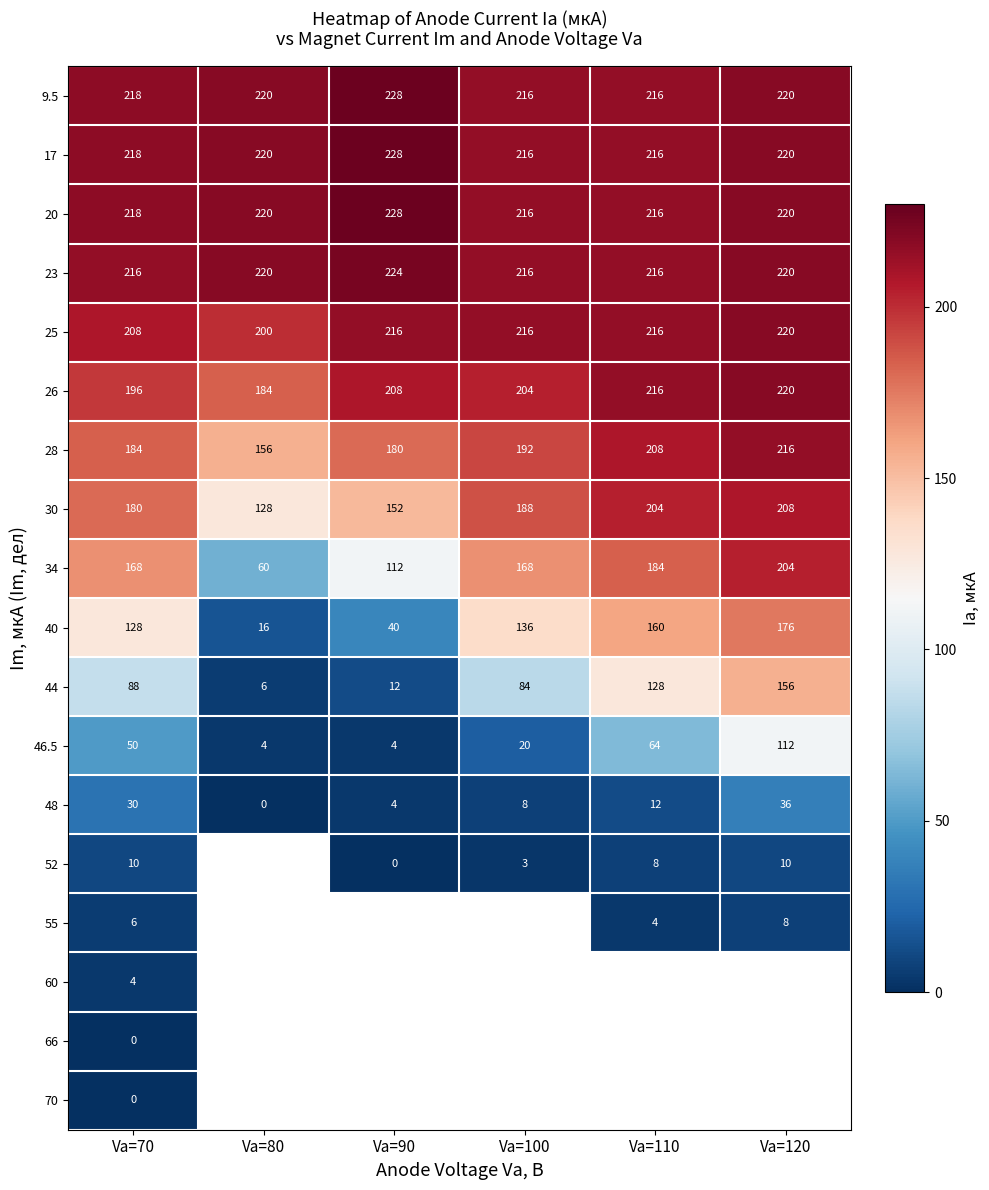

Is the value of 40 at Va=70 greater than the value of 60 at Va=70?

Yes